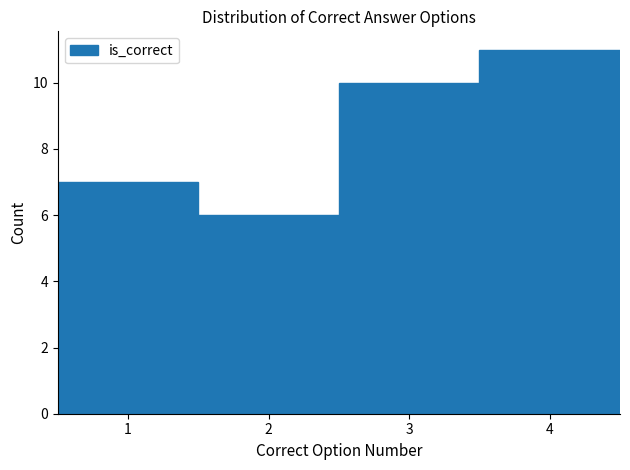

Reading left to right, transcribe this chart: for each bar, give the range it covers on the x-axis and its height. The values are not printed on the chart, so give them approximately, as read against the axis.

0.5 to 1.5: 7
1.5 to 2.5: 6
2.5 to 3.5: 10
3.5 to 4.5: 11